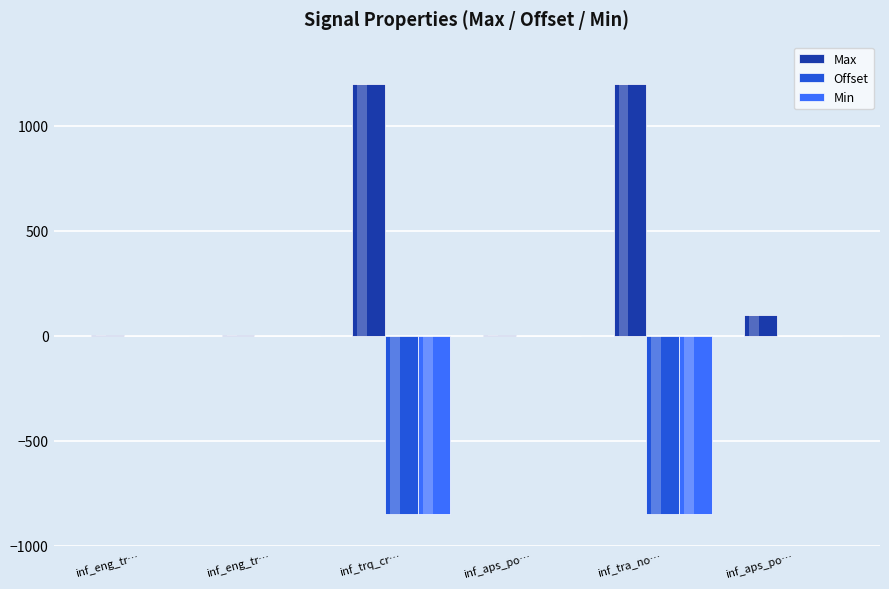

What is the label of the 2nd bar from the right?

inf_tra_no…